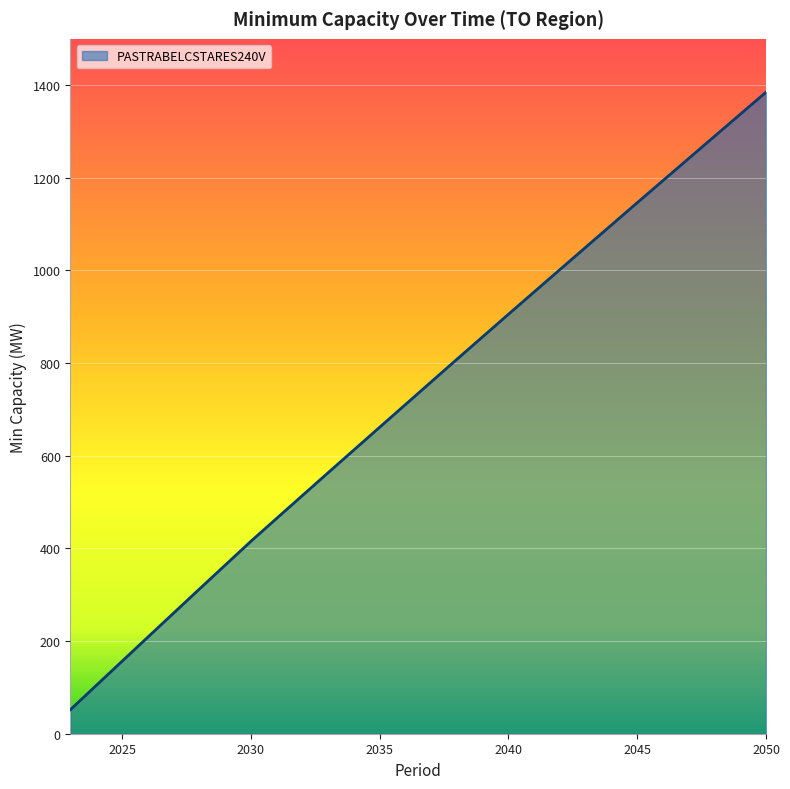

What is the maximum value shown in the chart?

1384.8